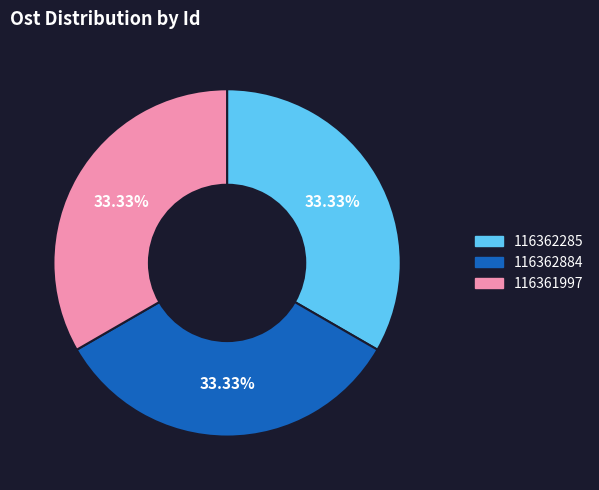

Is it true that 116362884 is 33% of the pie?

True